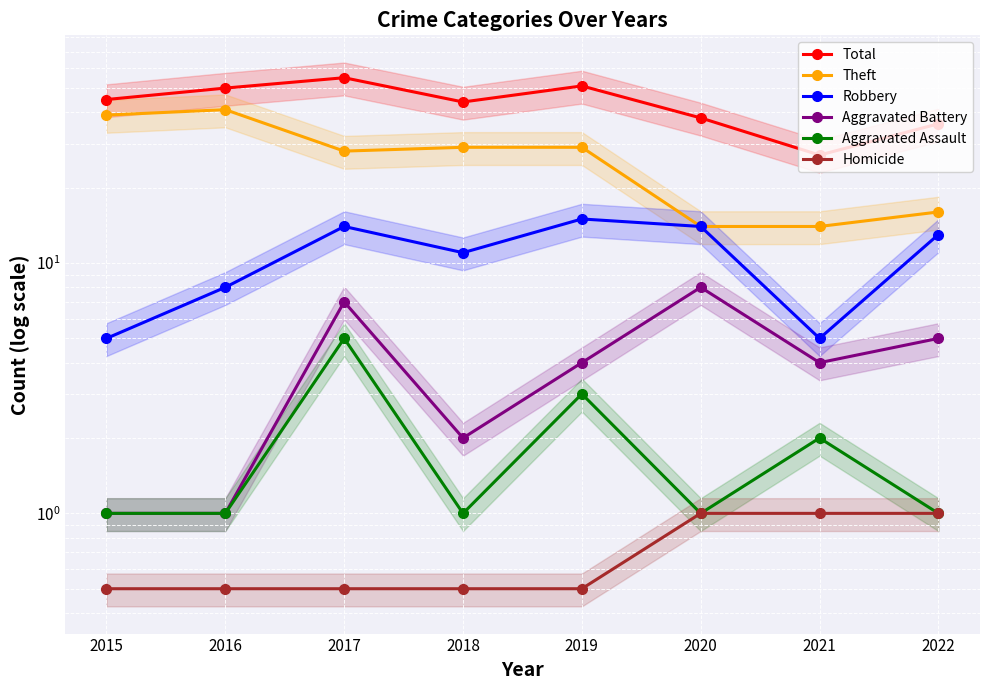

True or false: Aggravated Battery and Theft intersect in this chart.

False